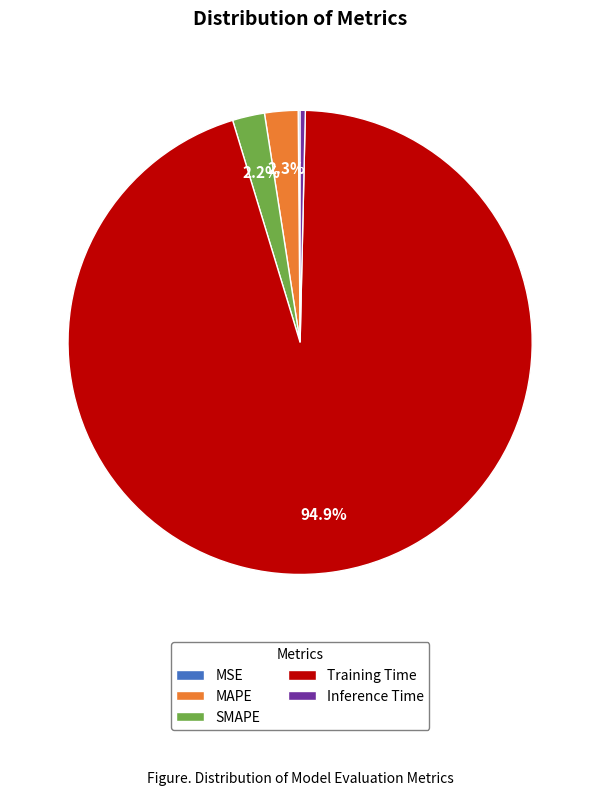

Which slice is the largest?

Training Time